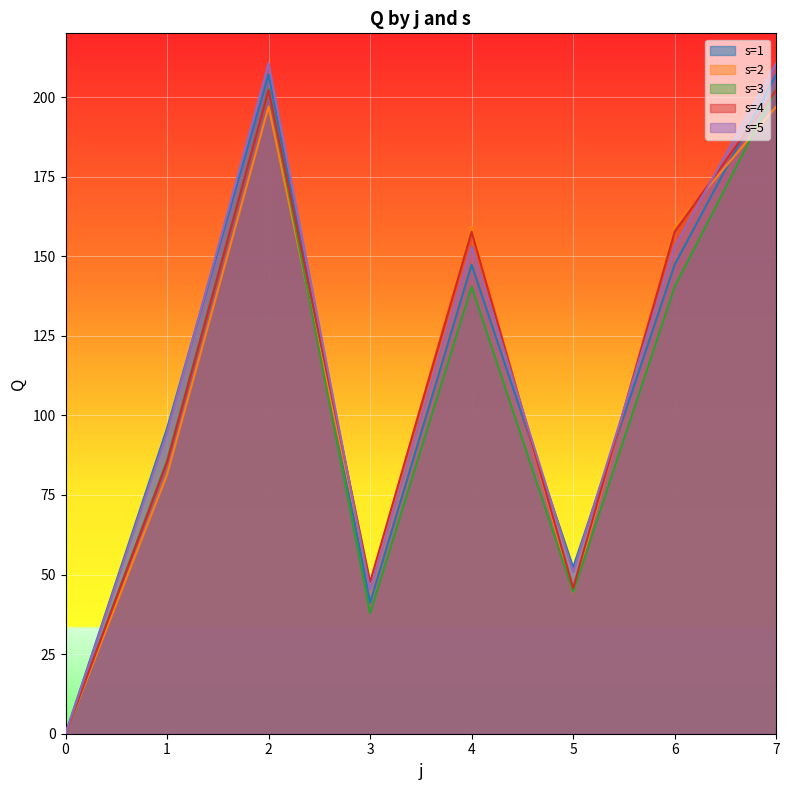

Reading left to right, transcribe all the data shown in this chart.

s=1: 0.0	95.9	207.2	41.2	147.3	52.2	147.3	207.2
s=2: 0.0	81.4	197.0	46.7	159.2	44.4	159.2	197.0
s=3: 0.0	85.8	202.5	37.9	140.4	44.5	140.4	202.5
s=4: 0.0	85.3	202.2	47.6	157.7	45.8	157.7	202.2
s=5: 0.0	94.7	210.6	45.3	153.0	50.8	153.0	210.6